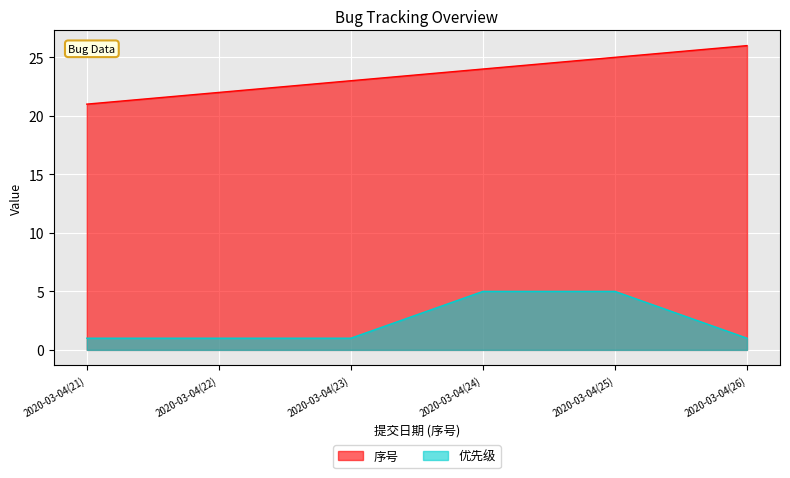

Where is 优先级 nearest to the value 3?

2020-03-04(21)